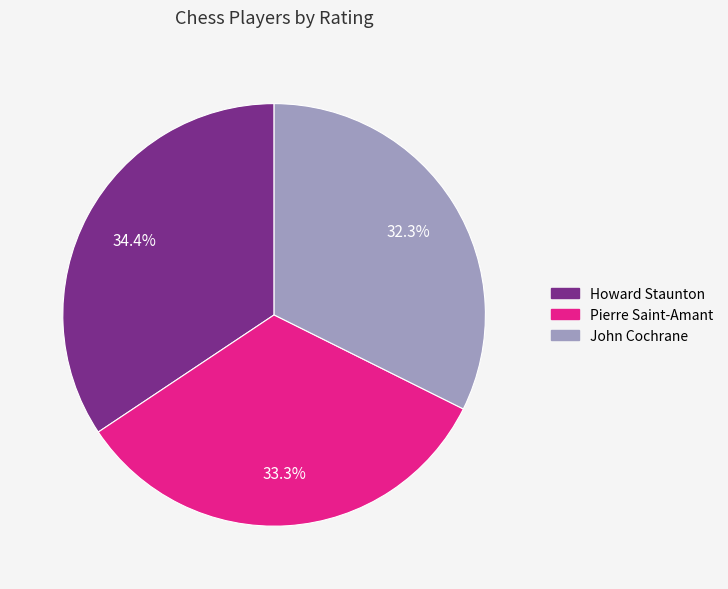

Combined, do Howard Staunton and John Cochrane account for over 50%?

Yes